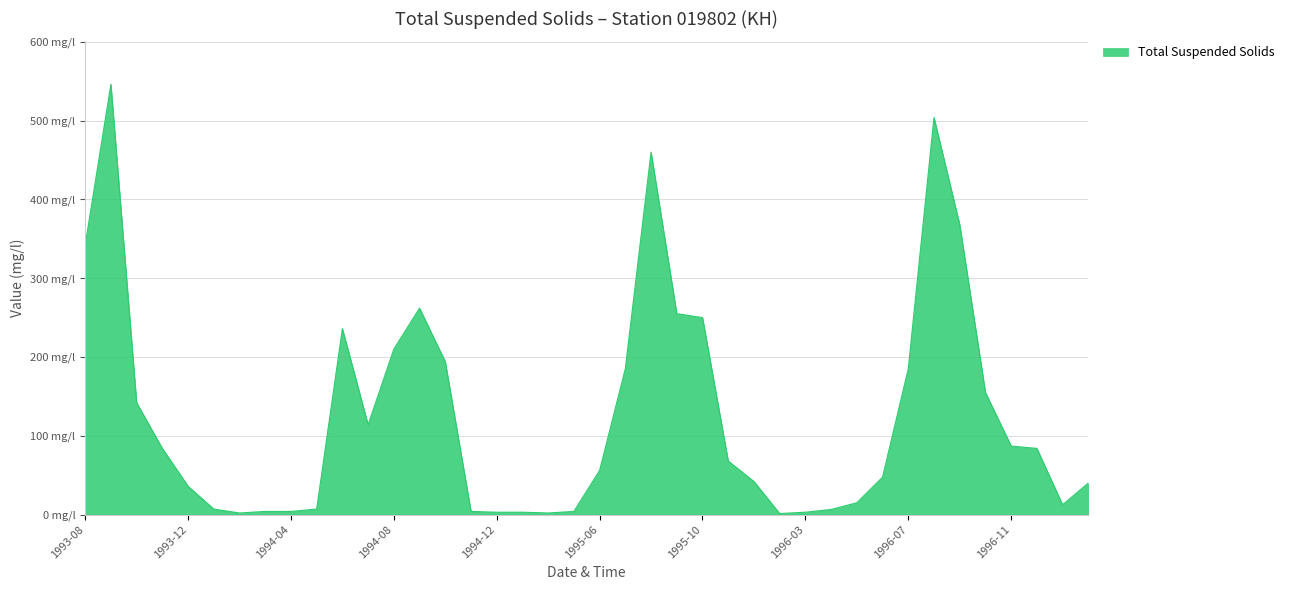

Does the chart have visible grid lines?

Yes